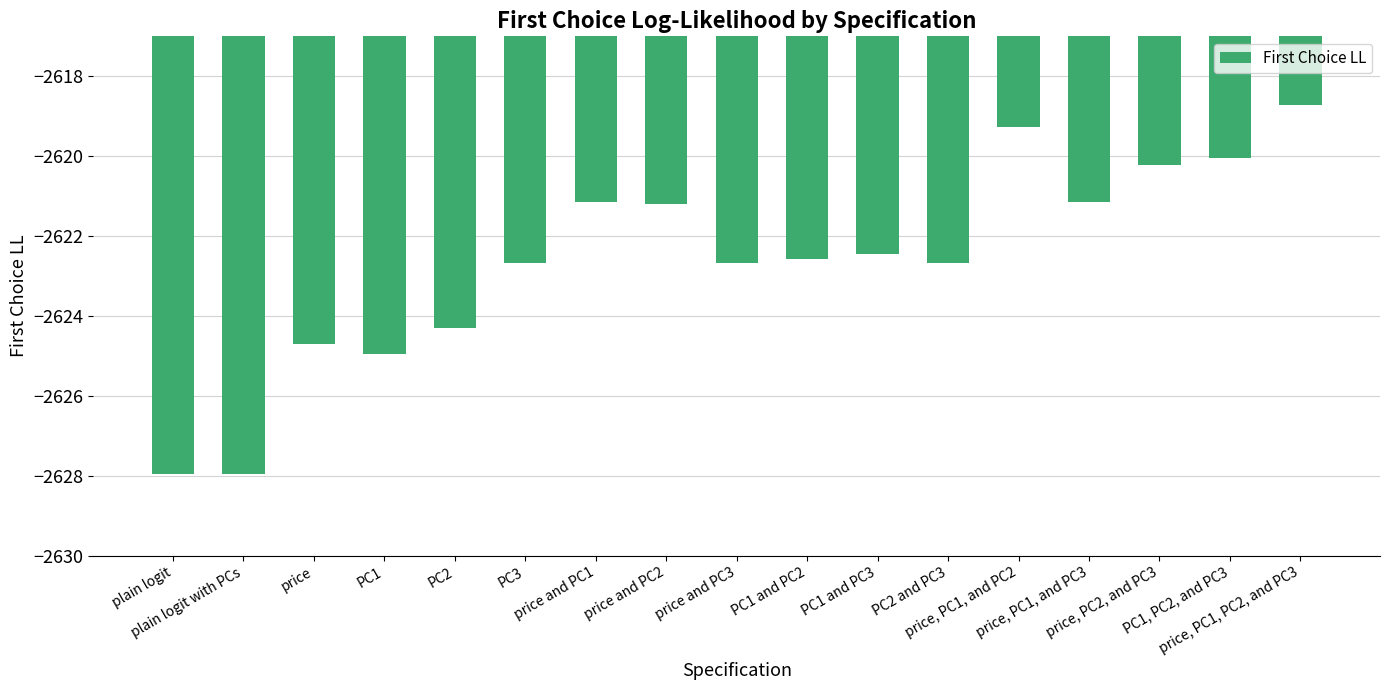

Between PC3 and PC1, PC2, and PC3, which is larger?

PC1, PC2, and PC3